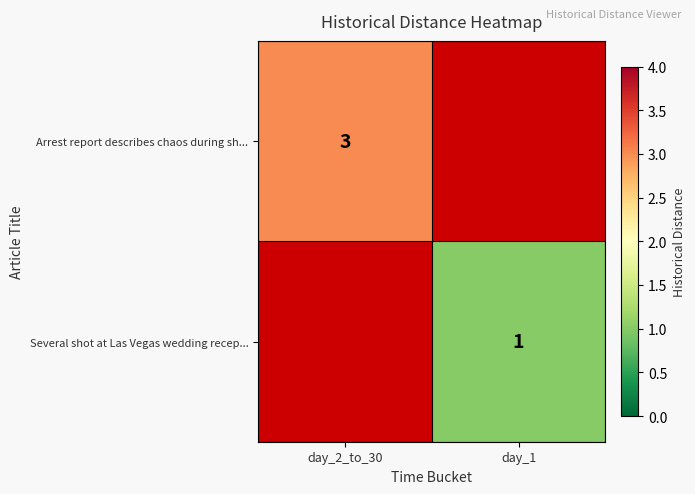

Is it true that Arrest report describes chaos during sh... equals 2 at day_2_to_30?

False